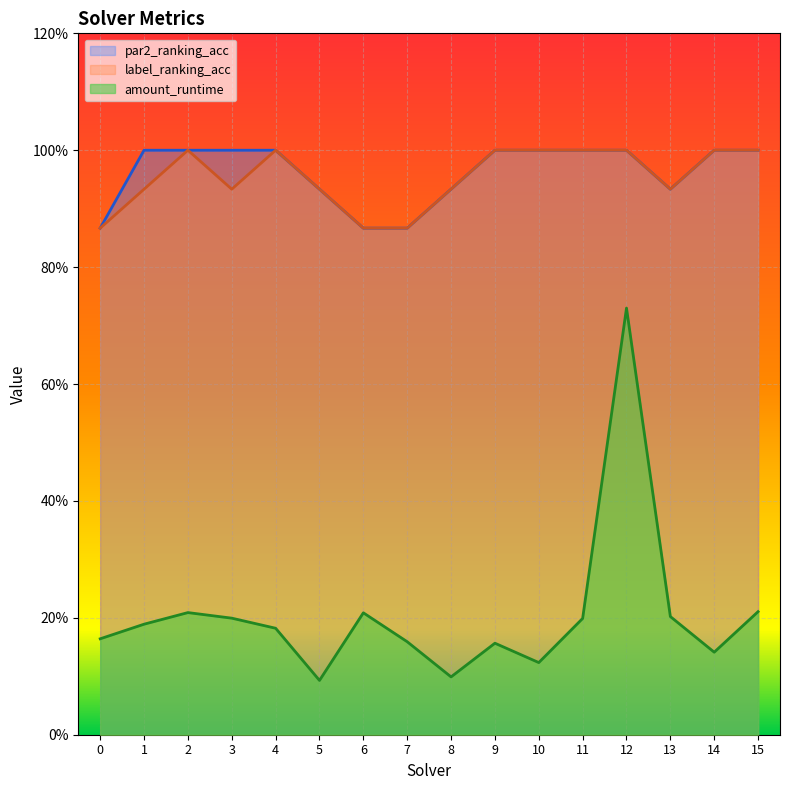

Where is the first local minimum for par2_ranking_acc?

13